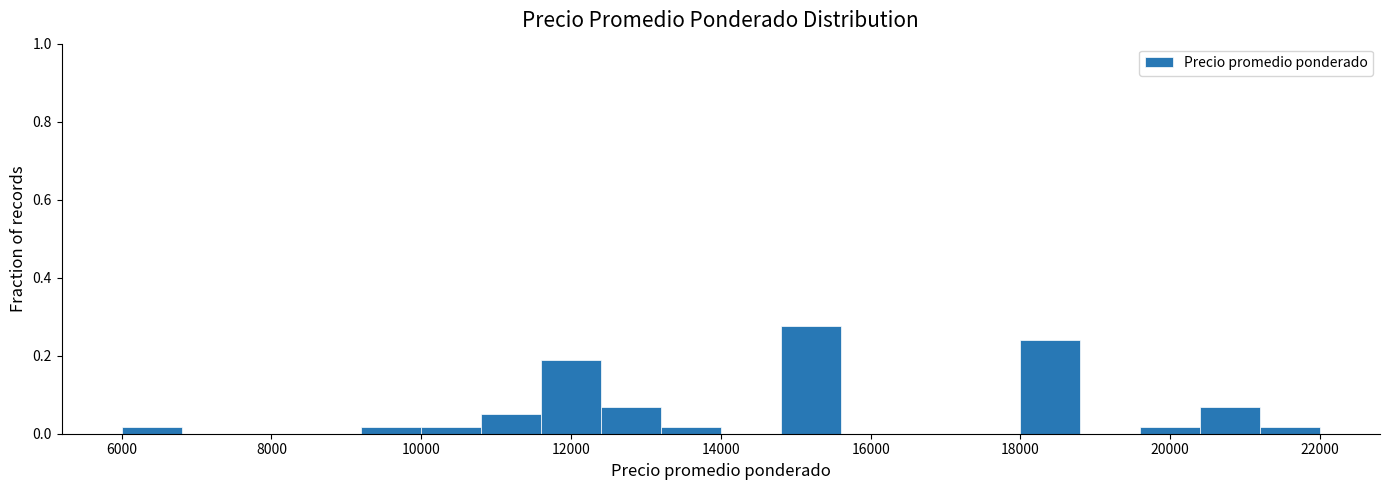

How tall is the bar that spans 20400 to 21200 on the x-axis? The values are not printed on the chart, so give them approximately, as read against the axis.

0.06